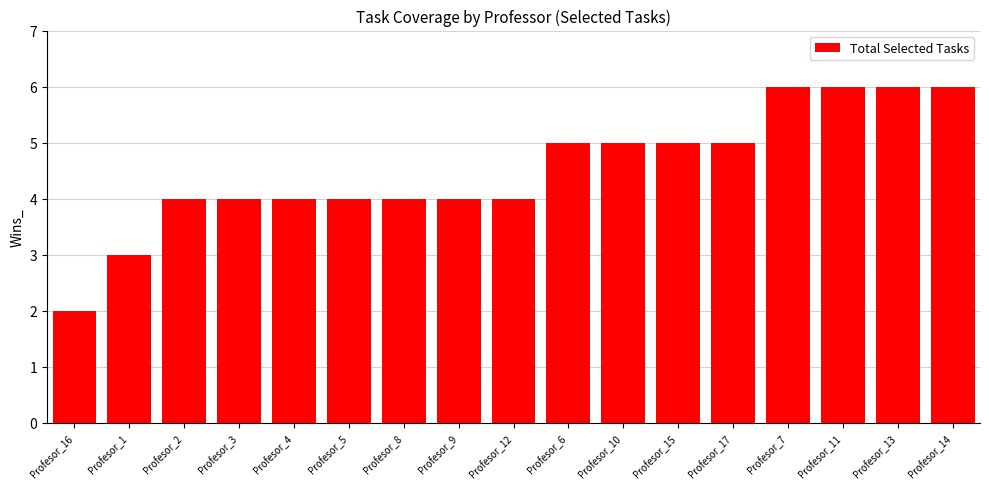

What is the label of the 11th bar from the right?

Profesor_8